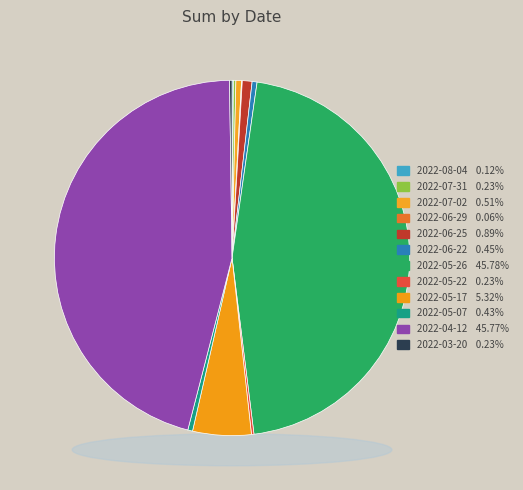

Approximately how many times larger is the value at 2022-07-02 compared to 2022-05-17?

0.1